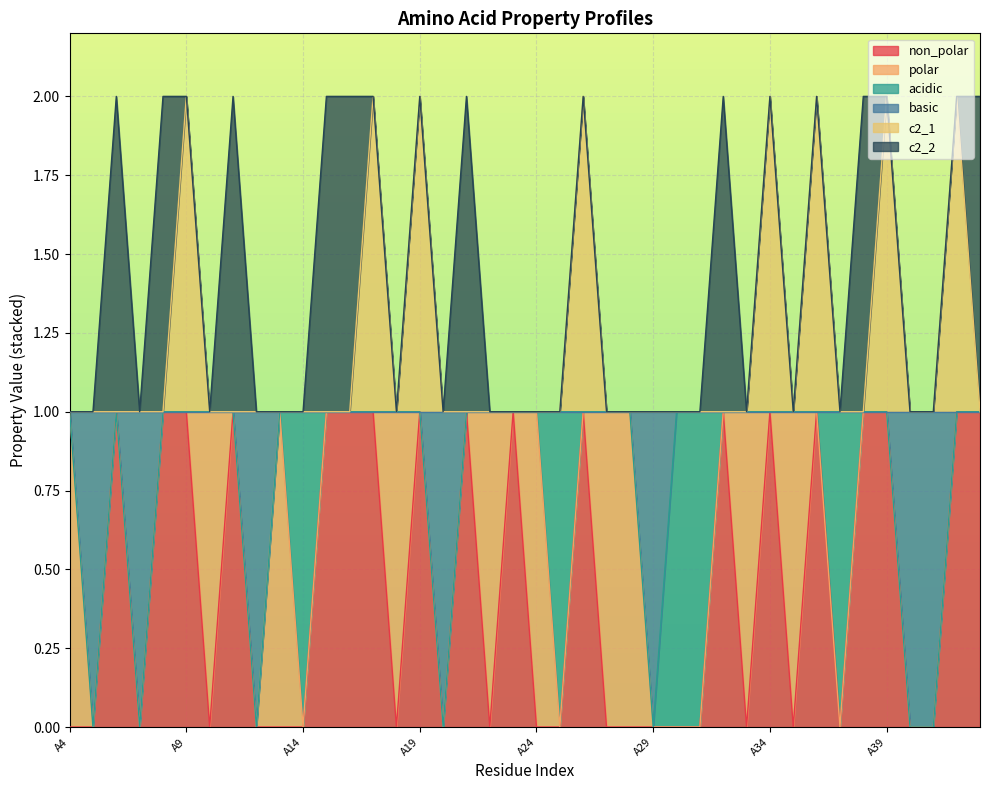

How many lines are shown in the chart?

6